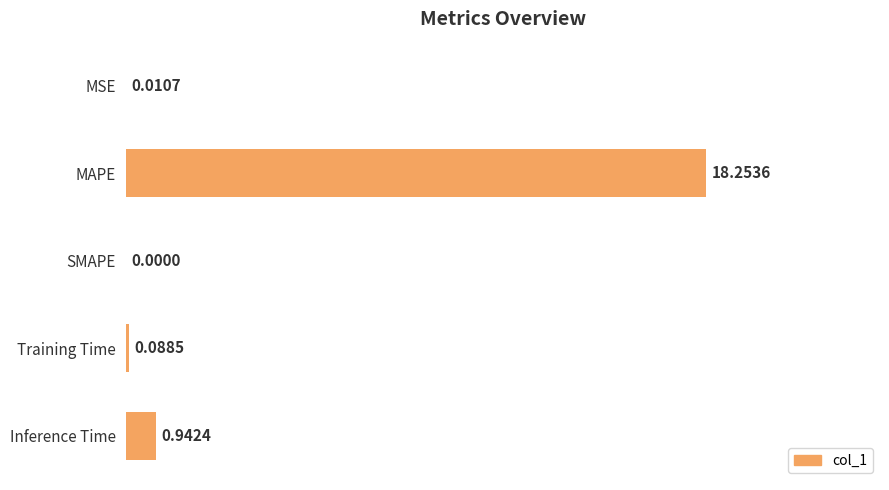

What is the maximum value shown in the chart?

100.0